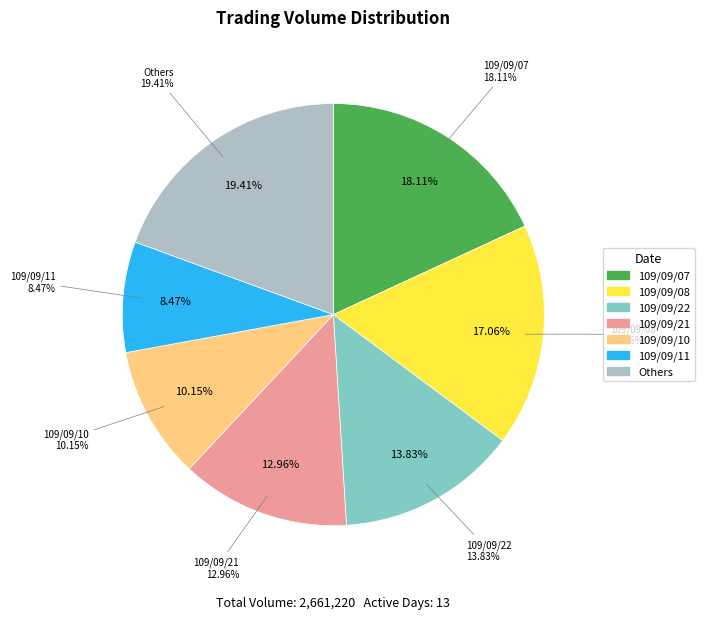

What percentage is the 109/09/11 slice, to the nearest percent?

8%